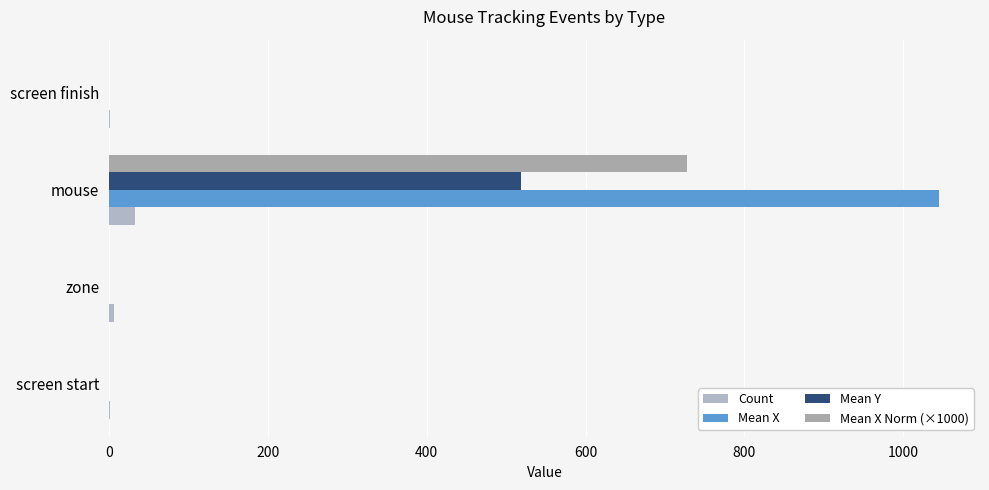

Count the number of categories in the chart.

4